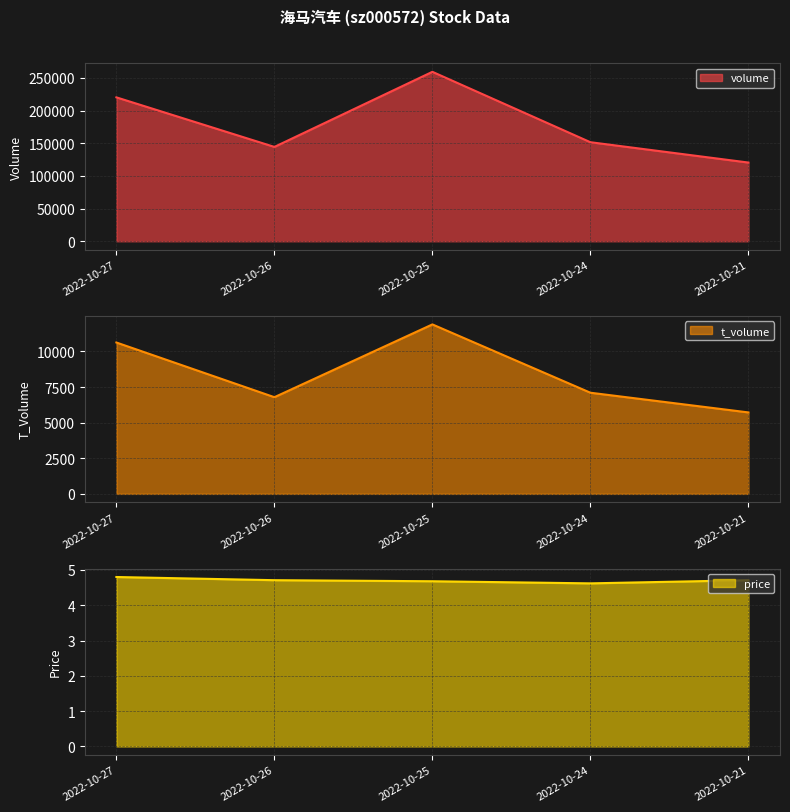

At which category does volume reach its first local valley?

2022-10-26